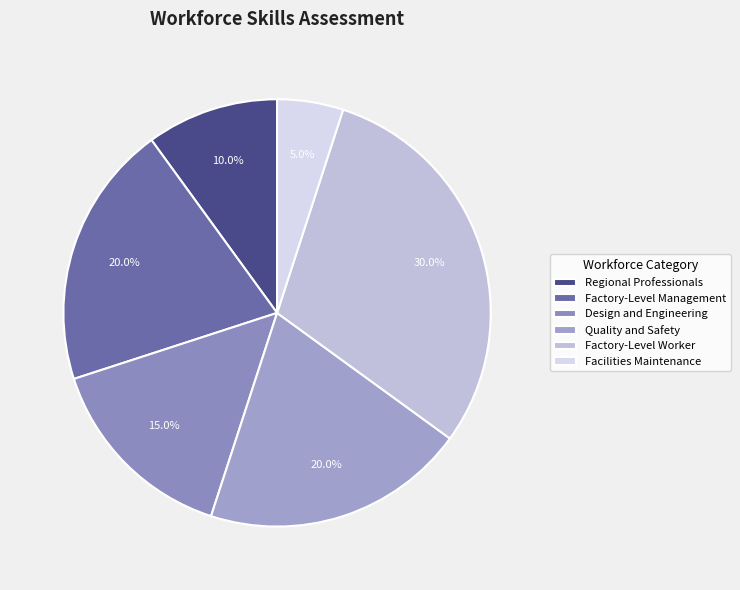

The Quality and Safety slice represents 20% of the pie. True or false?

True